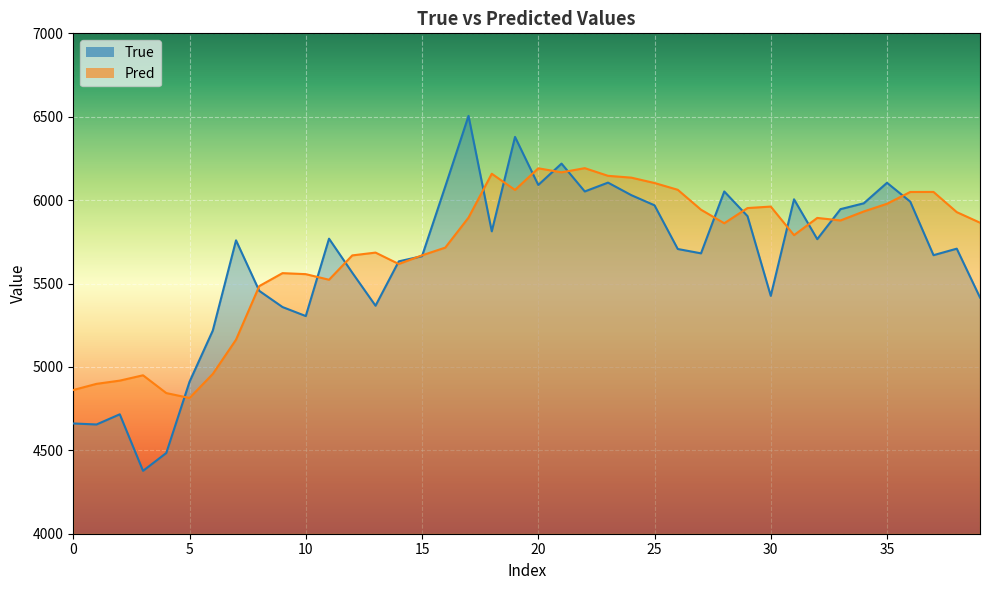

What are all the series names shown in the legend?

True, Pred